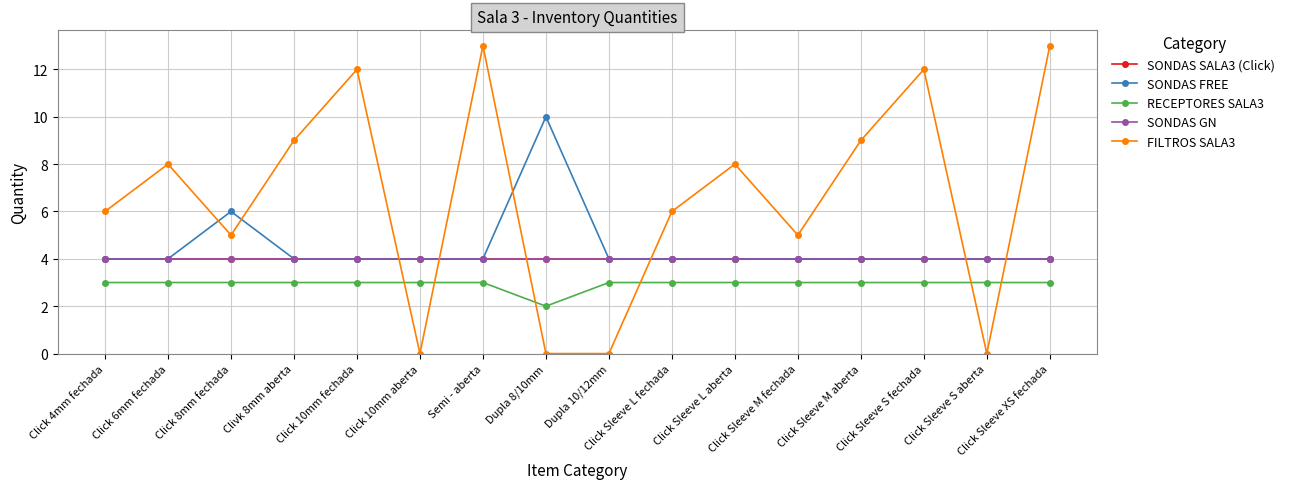

Reading left to right, transcribe all the data shown in this chart.

SONDAS SALA3 (Click): 4	4	4	4	4	4	4	4	4	4	4	4	4	4	4	4
SONDAS FREE: 4	4	6	4	4	4	4	10	4	4	4	4	4	4	4	4
RECEPTORES SALA3: 3	3	3	3	3	3	3	2	3	3	3	3	3	3	3	3
SONDAS GN: 4	4	4	4	4	4	4	4	4	4	4	4	4	4	4	4
FILTROS SALA3: 6	8	5	9	12	0	13	0	0	6	8	5	9	12	0	13